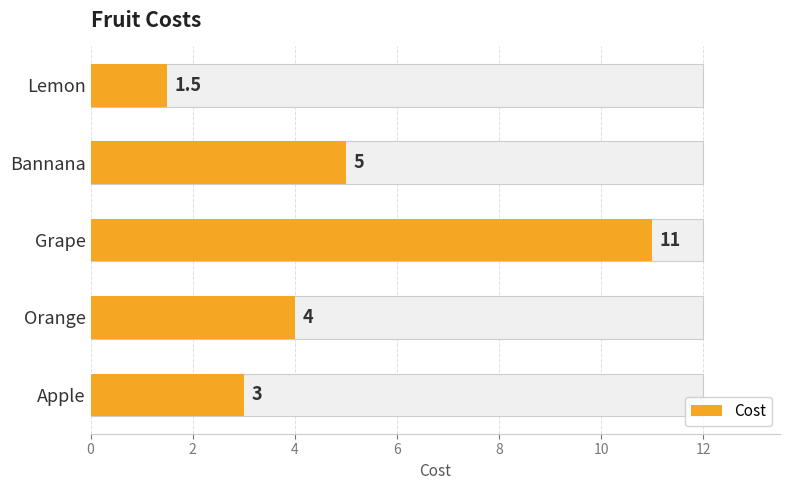

Count the values in the range 3 to 5.

3